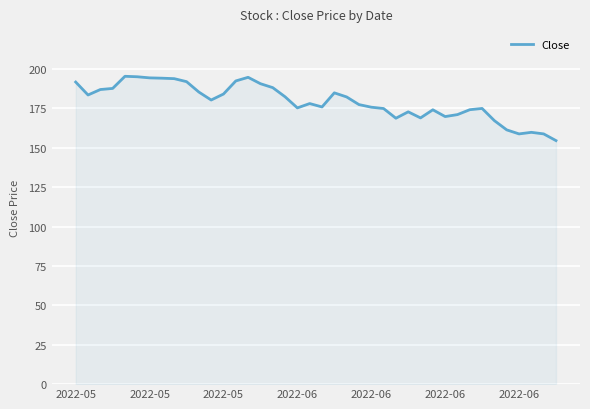

What is the minimum value shown in the chart?

154.5